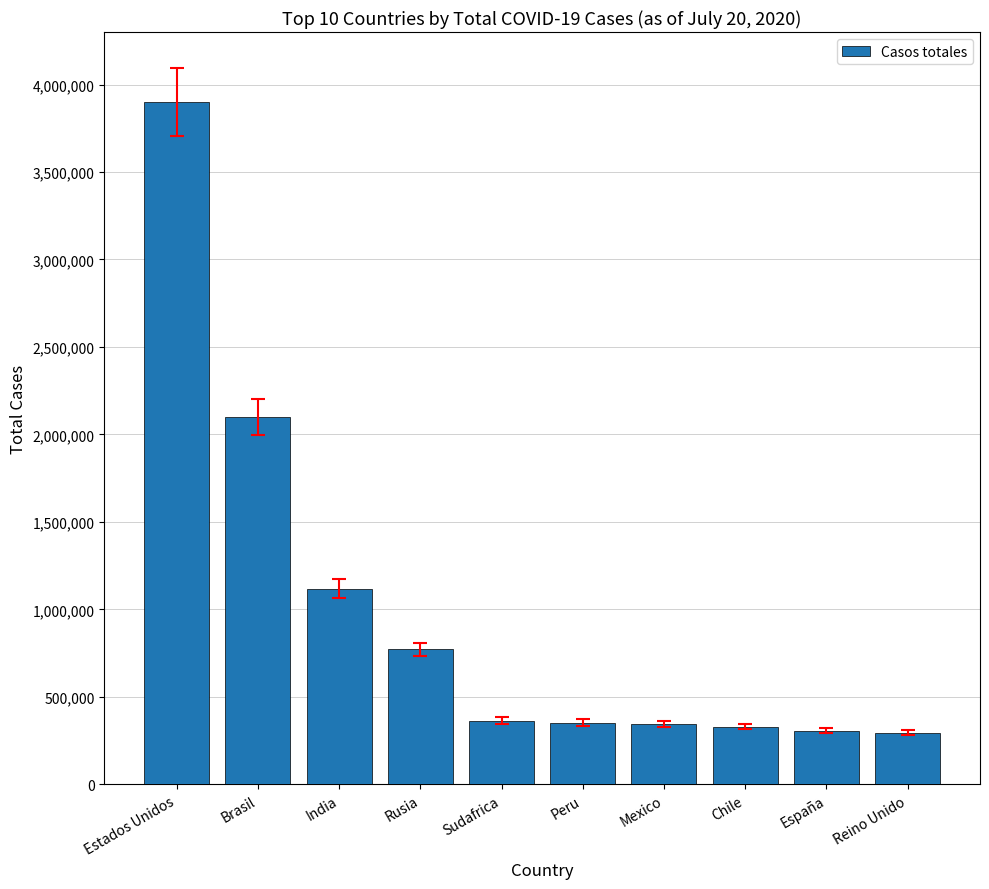

What is the sum of the values at Brasil and Mexico?

2444120